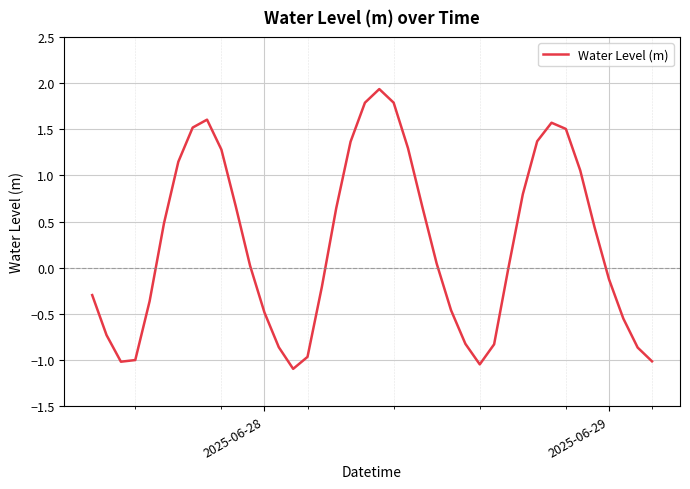

What is the smallest value displayed?

-1.1